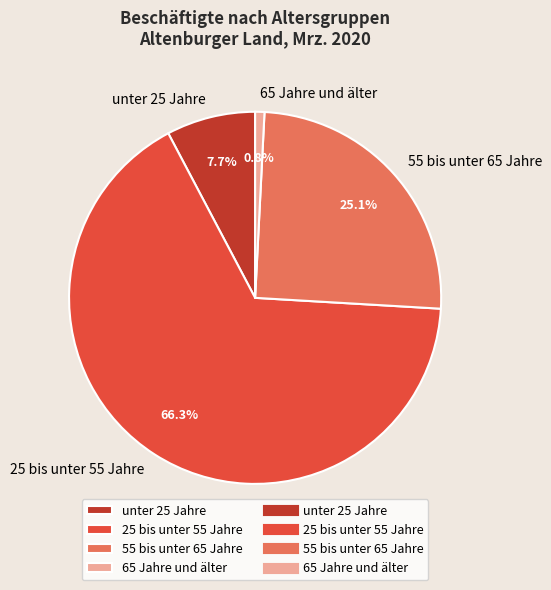

To the nearest percent, what is the average slice percentage?

25%